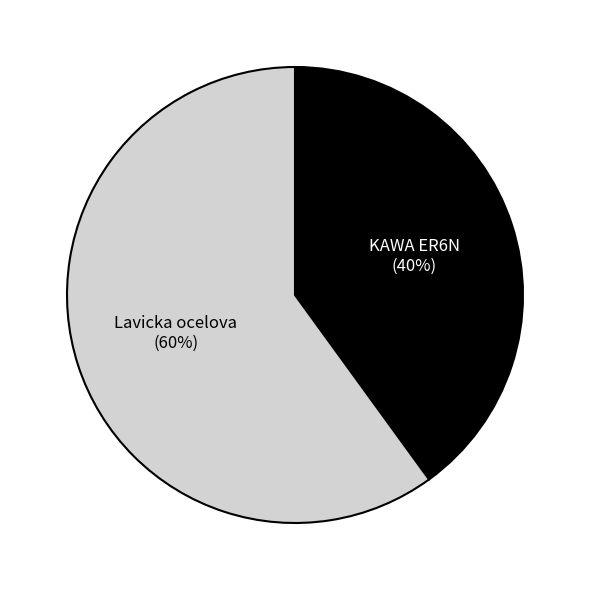

Which category has the biggest portion of the pie?

Lavicka ocelova